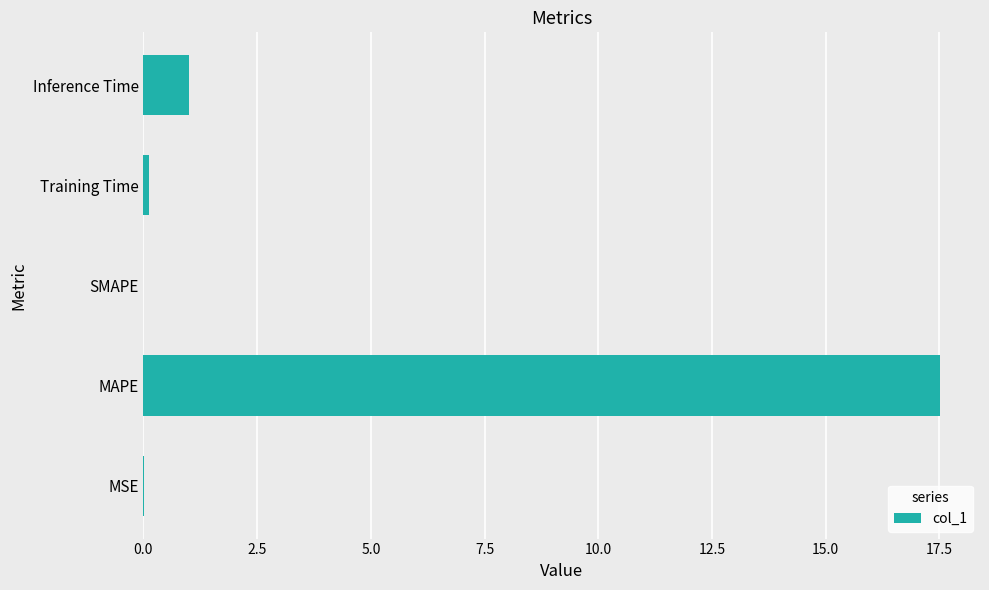

Which label corresponds to the largest value in the chart?

MAPE